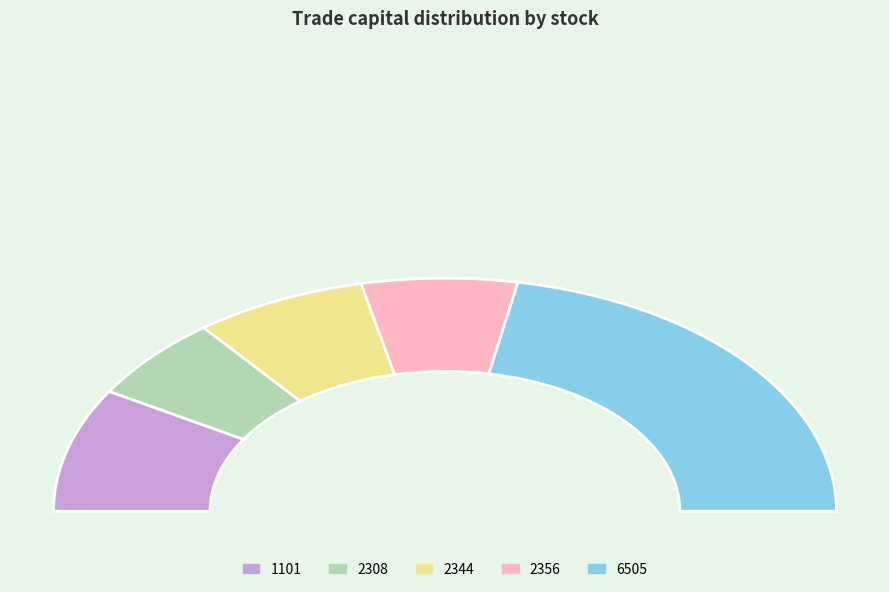

How much of the chart is everything except 6505?

56.0%